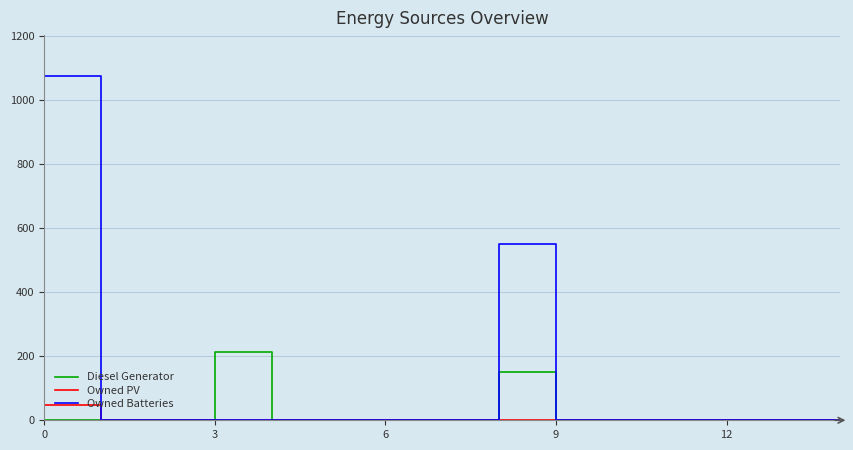

Which series has the largest total across all categories?

Owned Batteries